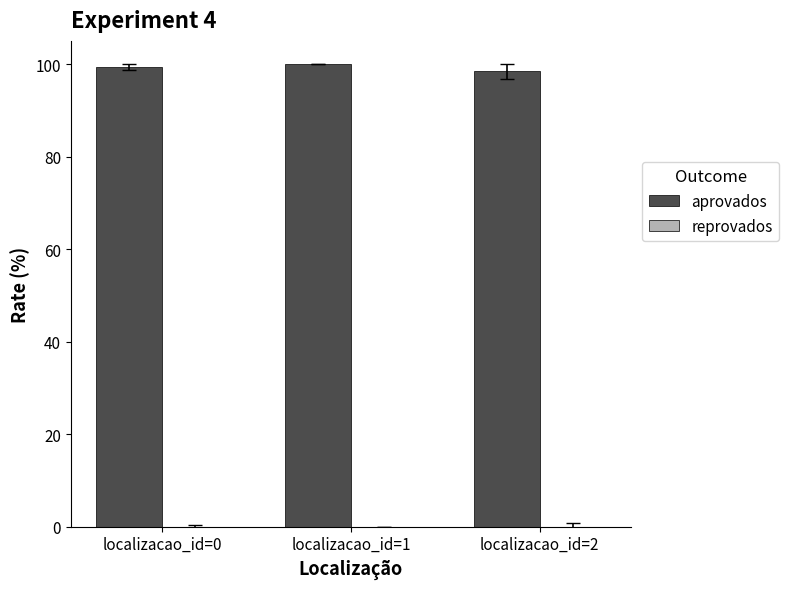

What is the ratio of the value at localizacao_id=1 to the value at localizacao_id=2?

1.0